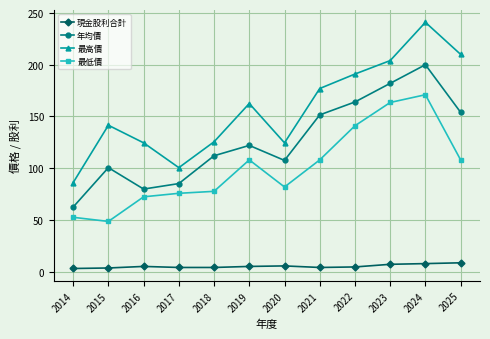

What value does the 年均價 series have at 2017?

85.1